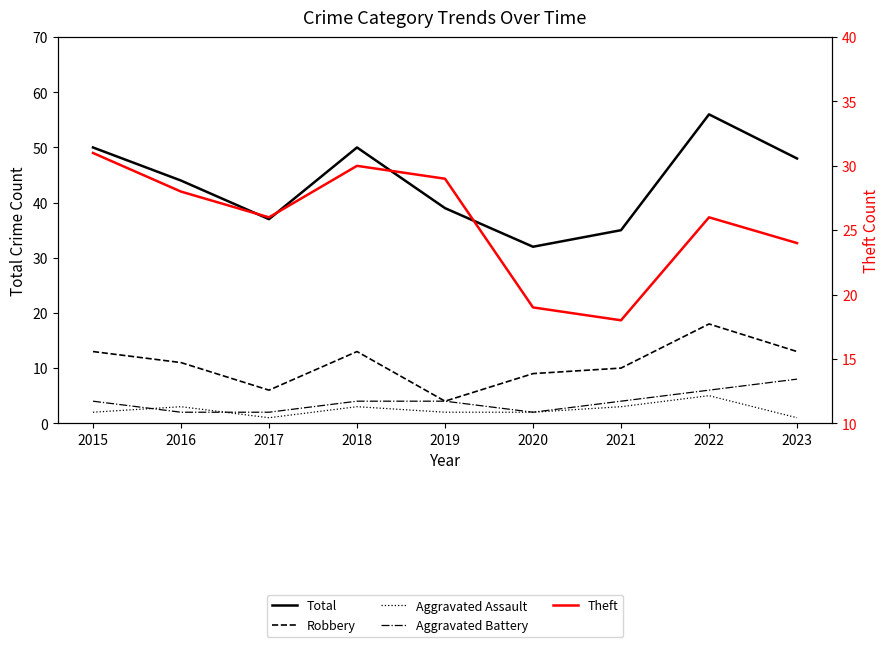

True or false: Robbery and Total intersect in this chart.

False